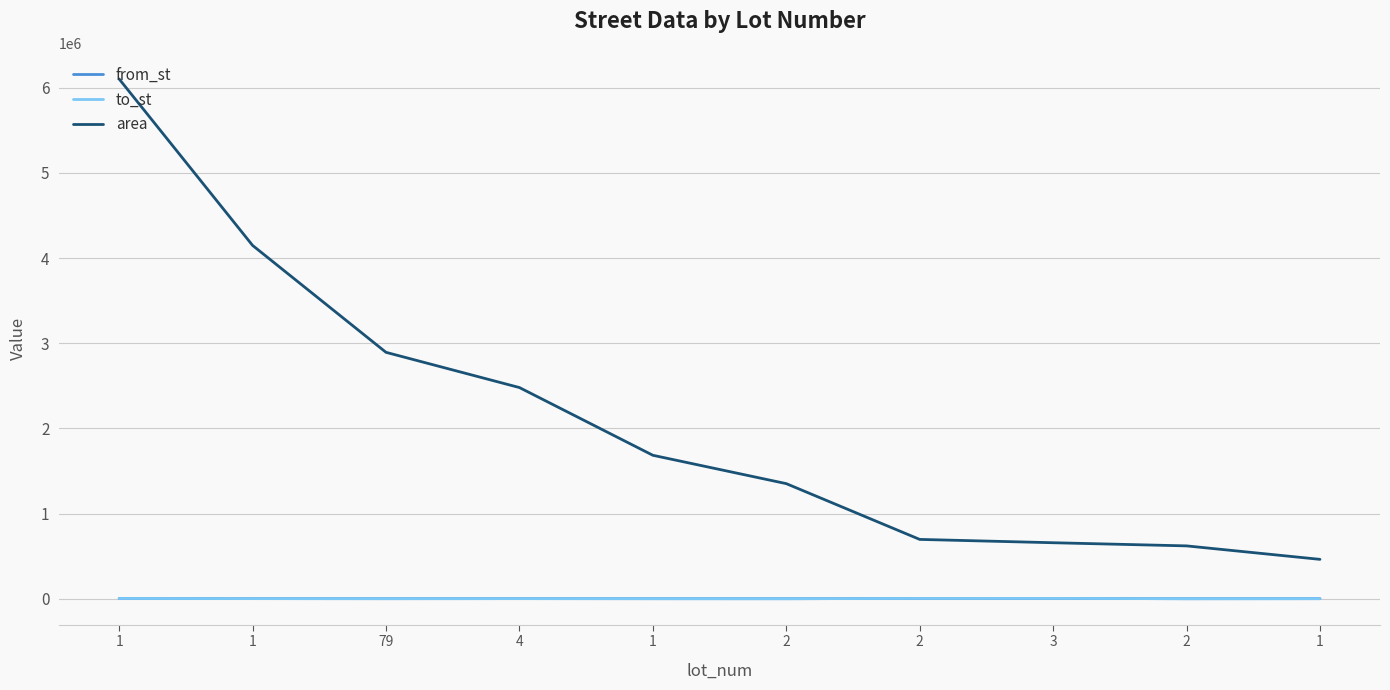

True or false: area and to_st intersect in this chart.

False